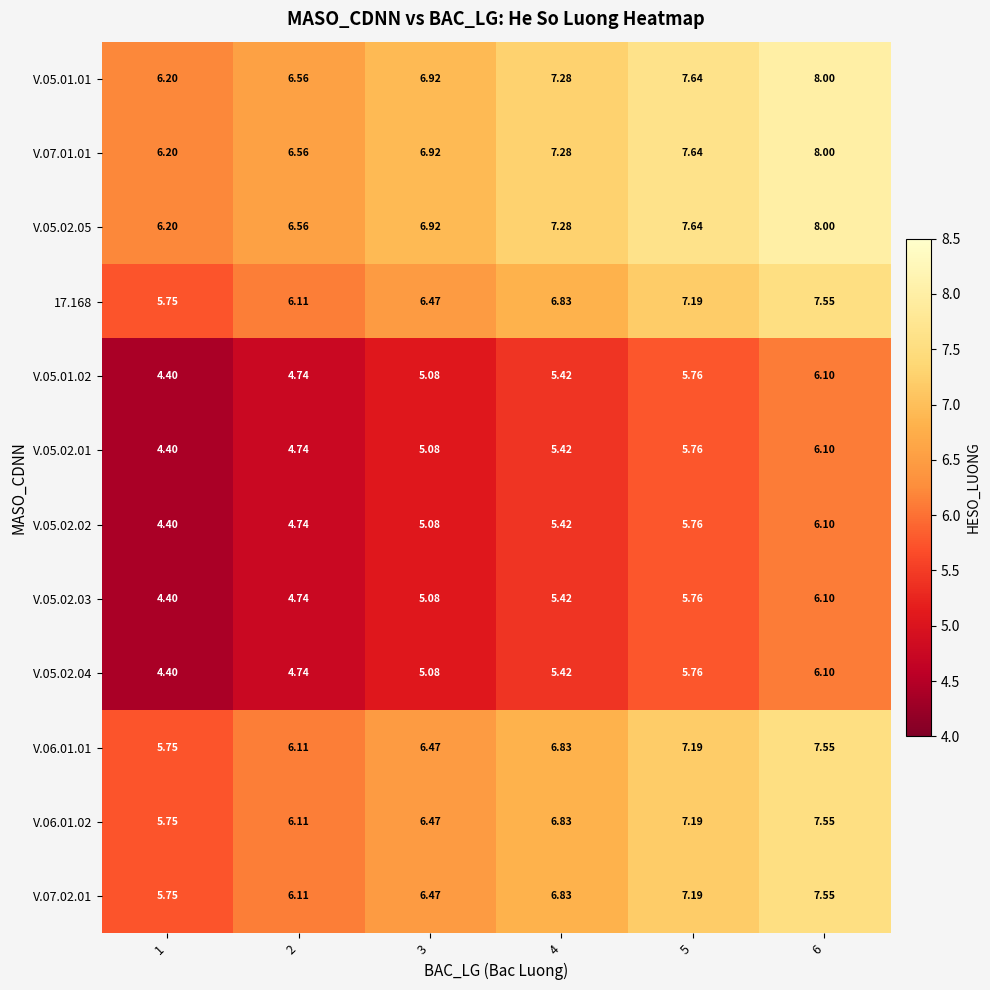

Rank the series at 4 from lowest to highest value.

V.05.01.02, V.05.02.01, V.05.02.02, V.05.02.03, V.05.02.04, 17.168, V.06.01.01, V.06.01.02, V.07.02.01, V.05.01.01, V.07.01.01, V.05.02.05